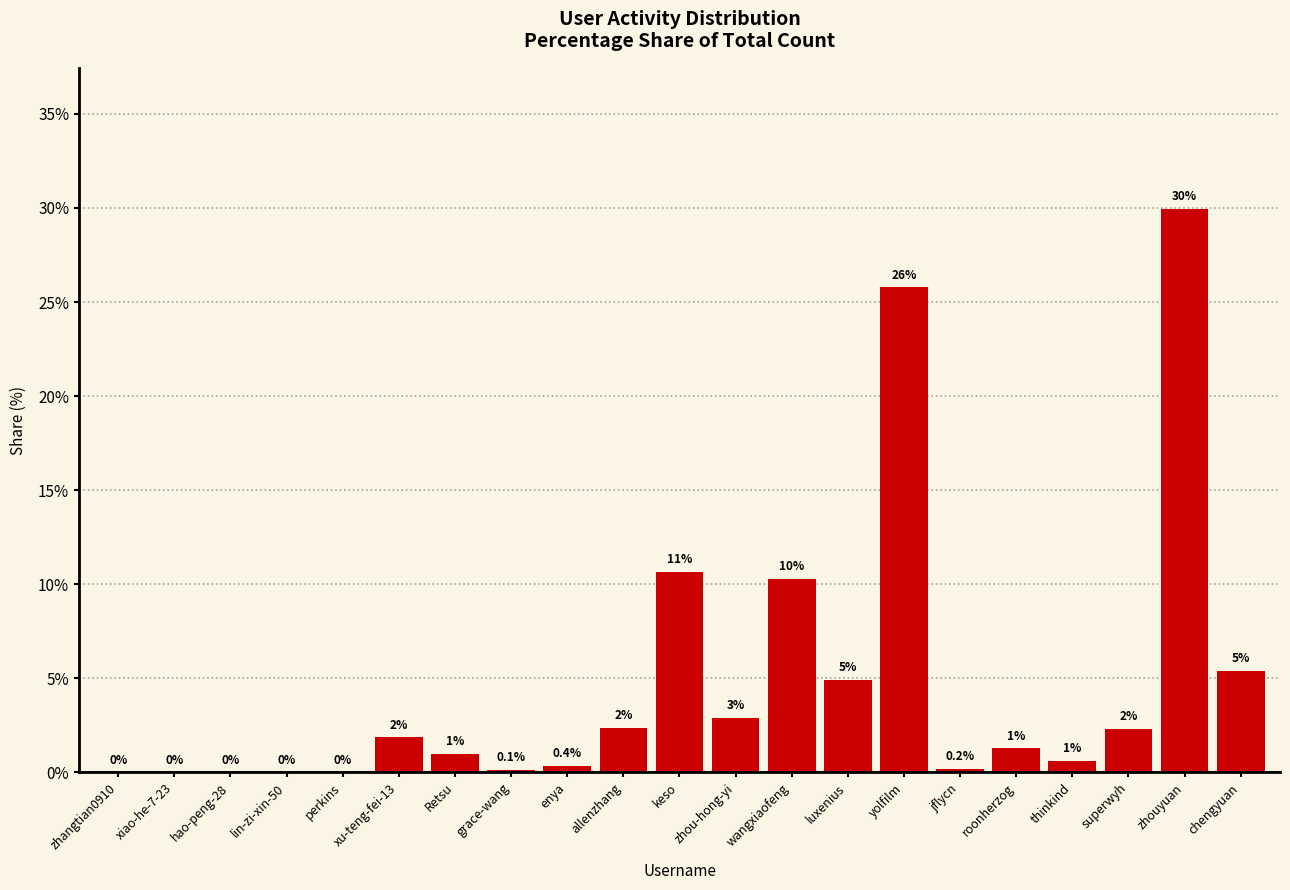

The chart shows a value of 1.0 at Retsu. True or false?

True